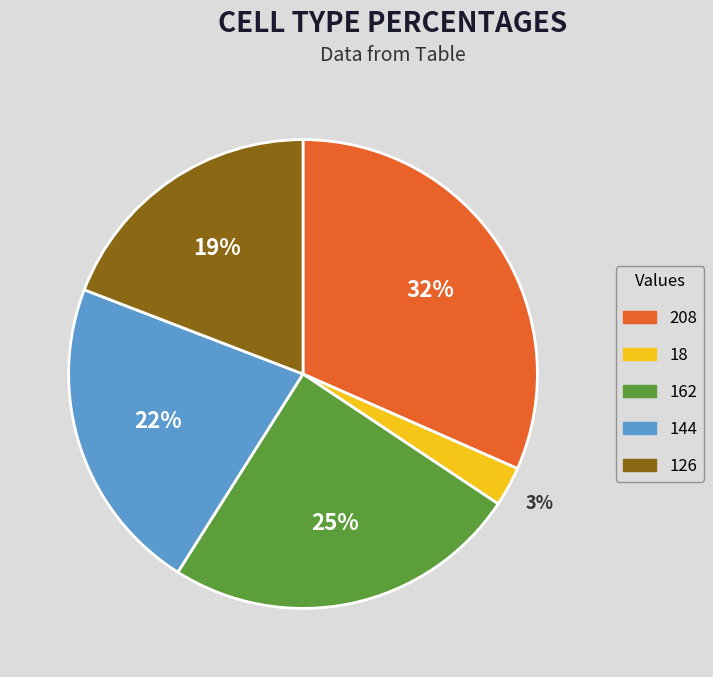

To the nearest percent, what portion does 162 represent?

25%